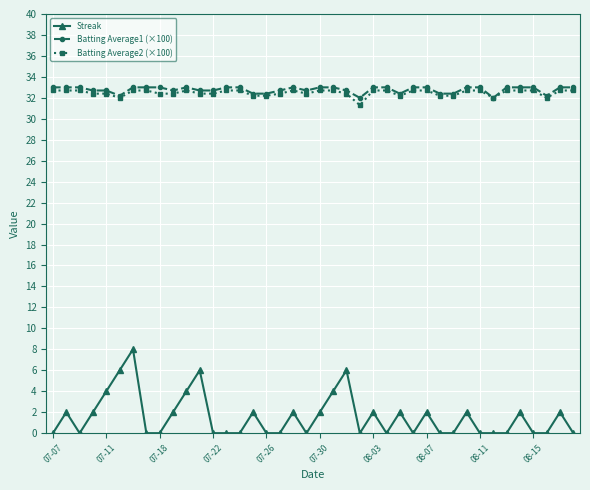

What is the maximum value for Batting Average2 (×100)?

32.7